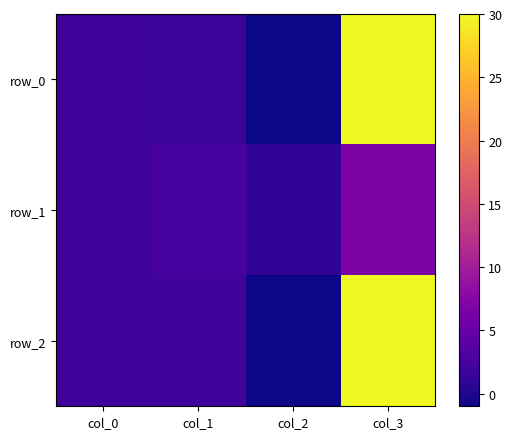

How many values in row_0 are above zero?

3